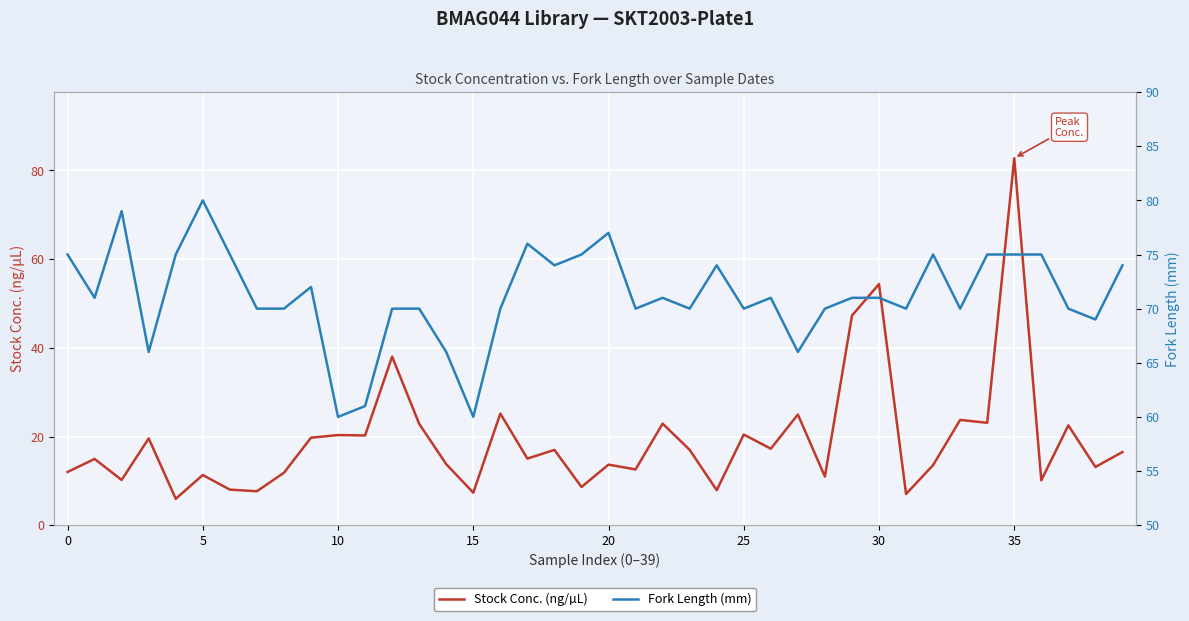

Count the number of data series in this chart.

2